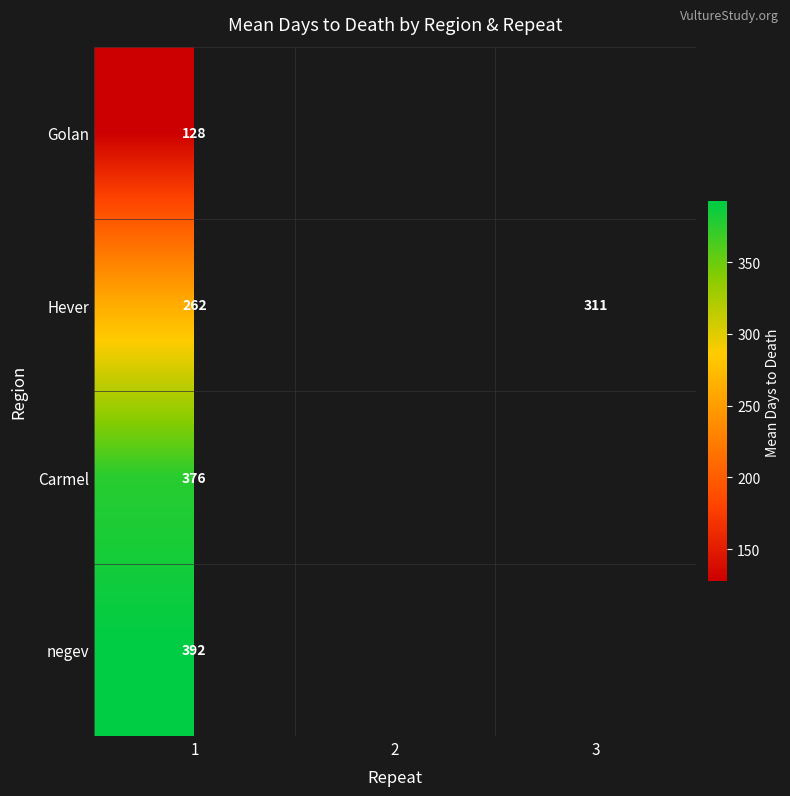

At 1, list the series in order from smallest to largest.

Golan, Hever, Carmel, negev